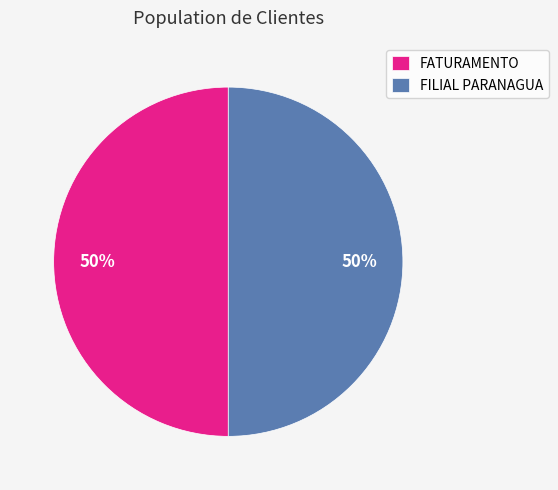

Do FILIAL PARANAGUA and FATURAMENTO together represent more than half of the pie?

Yes